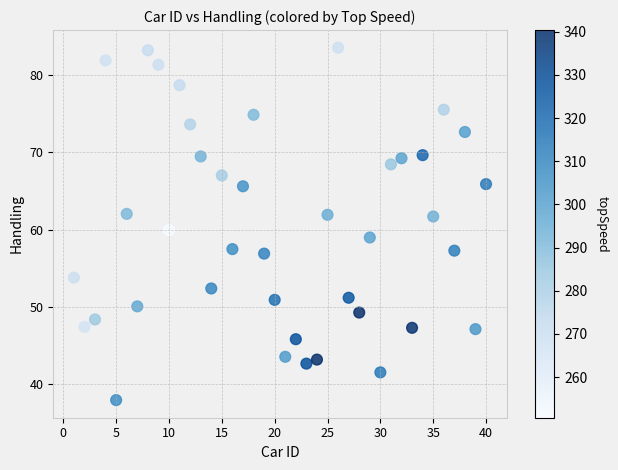

What is the range of Y values (max minus min)?

45.5